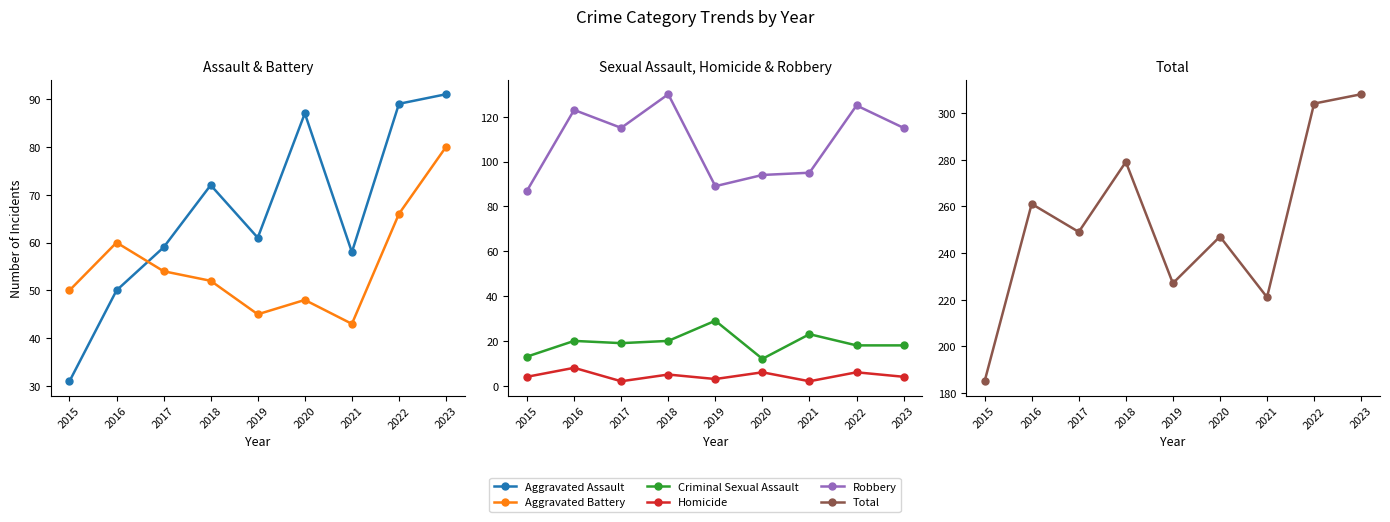

True or false: Homicide and Aggravated Assault cross at least once.

False